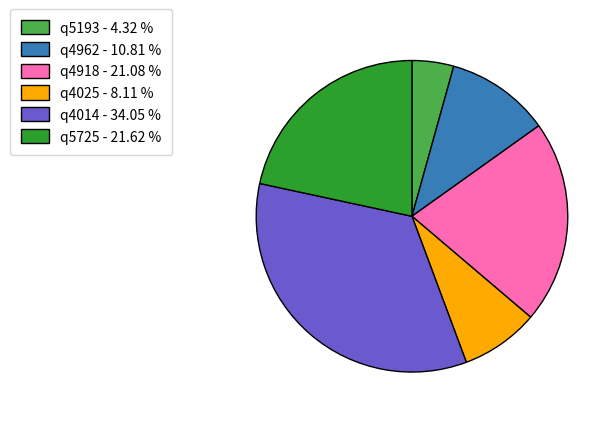

Count the number of slices in the pie.

6